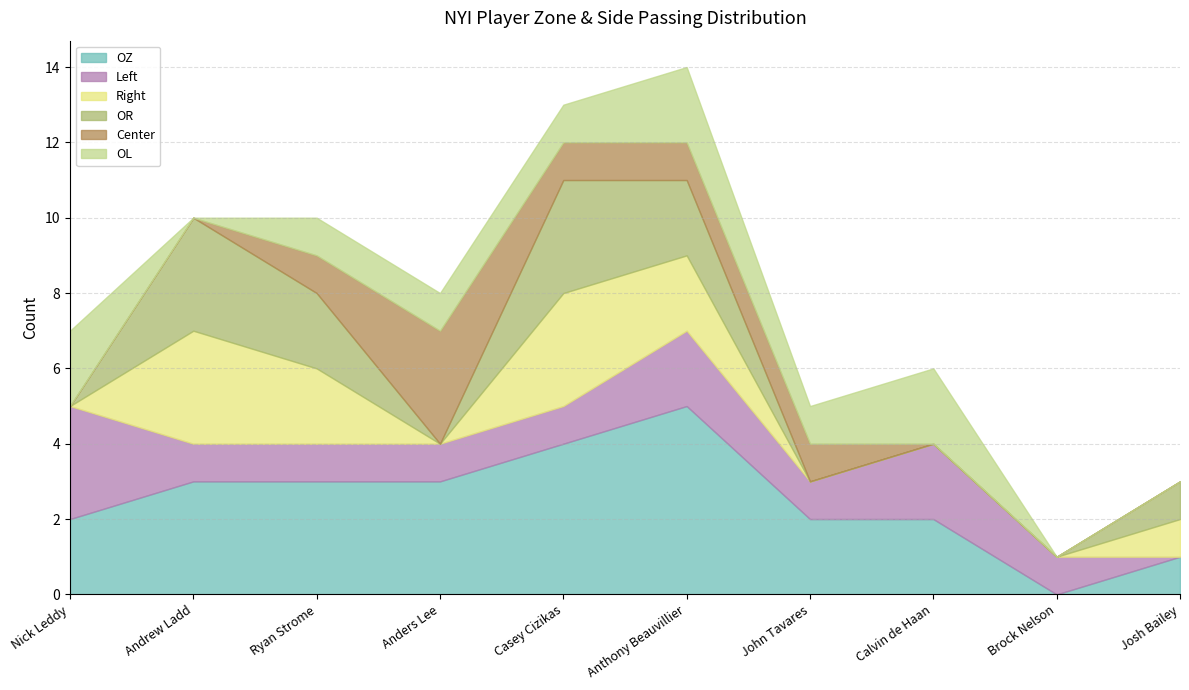

Which series has the largest range (max minus min)?

OZ